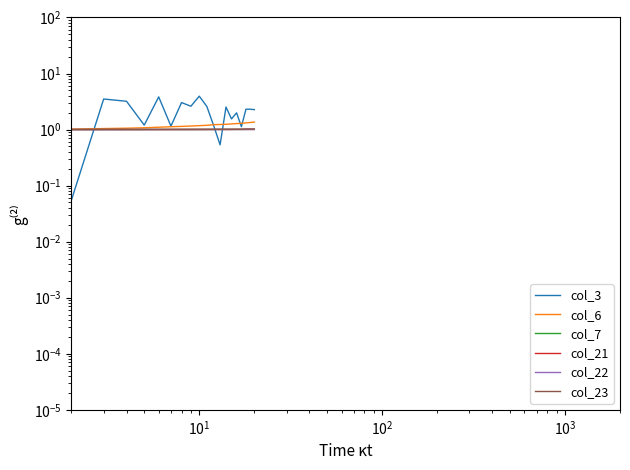

Which series has the widest spread of values?

col_3